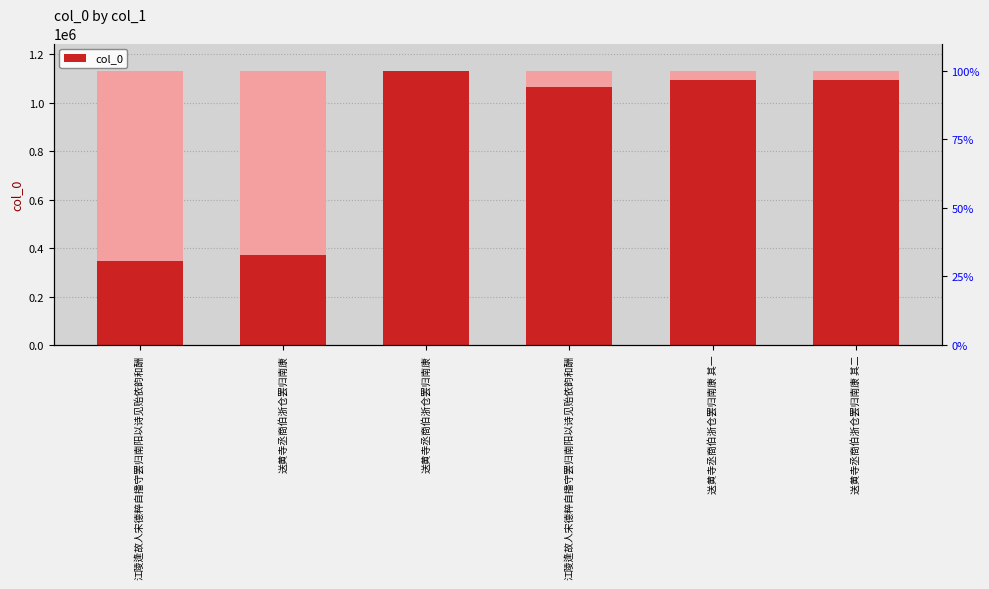

Which has a higher value, 送黄寺丞商伯浙仓罢归南康 or 江陵逢故人宋德粹自播守罢归南阳以诗见贻依韵和酬?

送黄寺丞商伯浙仓罢归南康